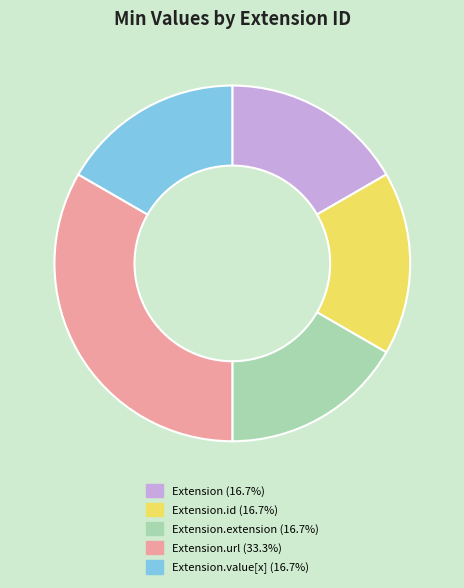

Is there a majority slice in this chart?

No